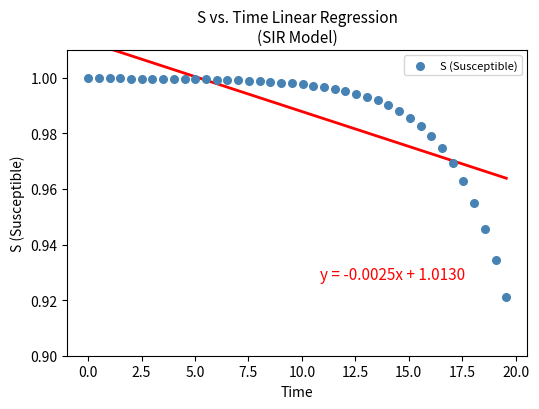

What is the range of X values (max minus min)?

19.6